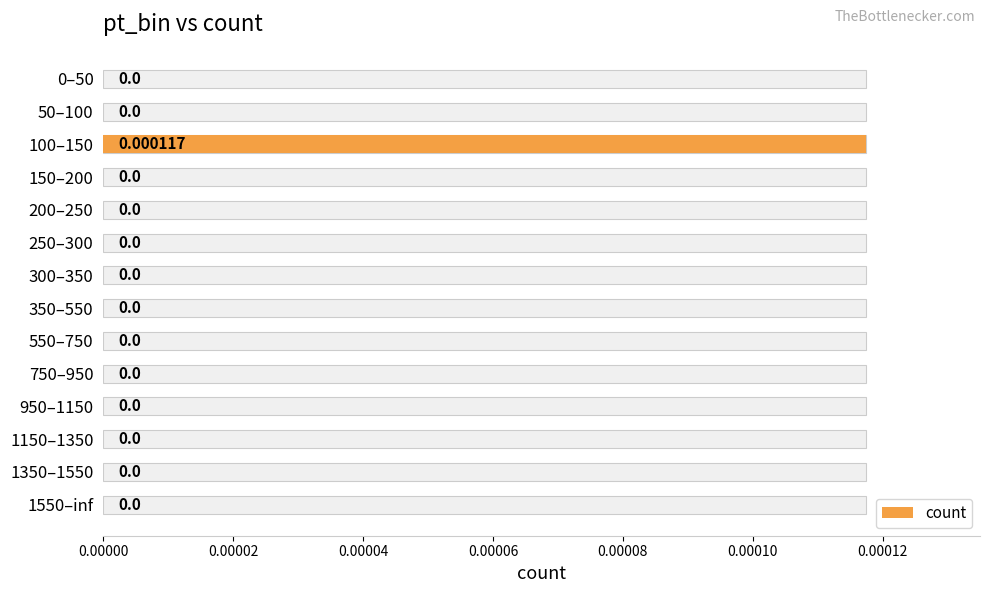

Count the number of values greater than 0.

1